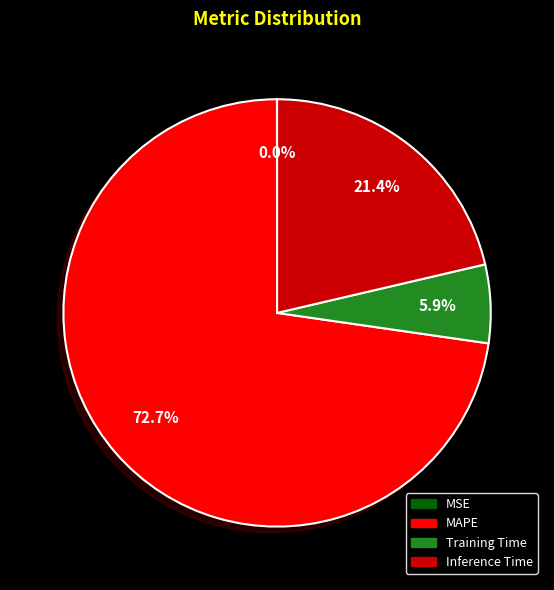

Is there any slice that represents more than half of the pie?

Yes